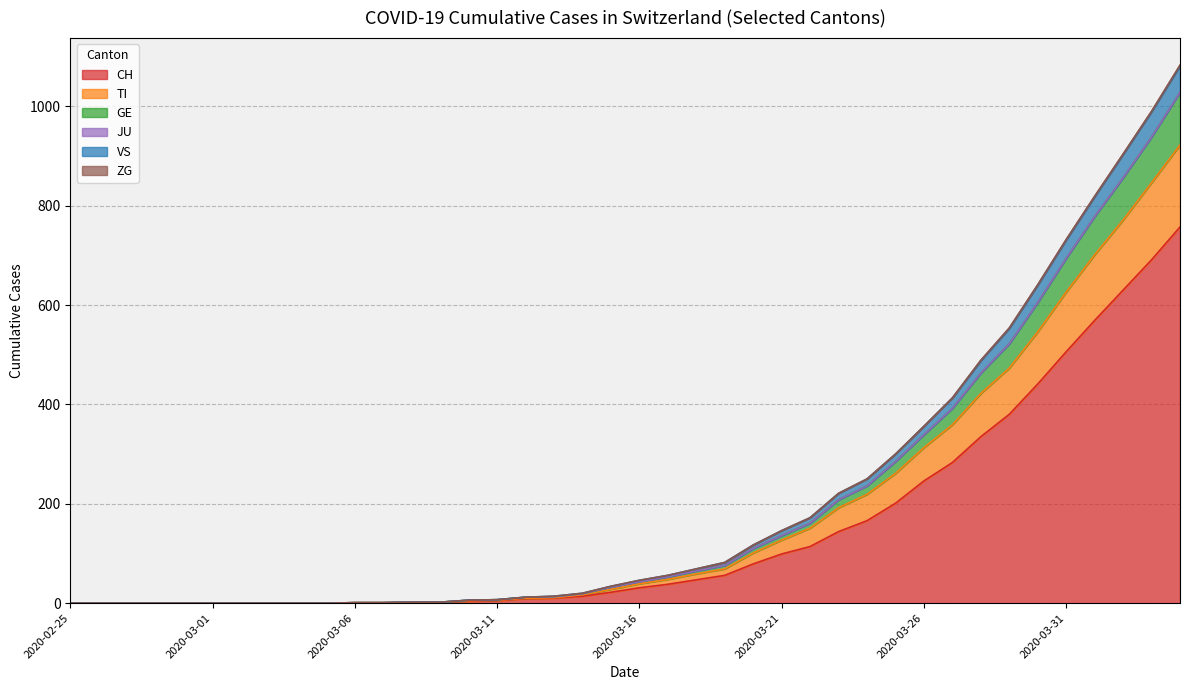

What is the maximum value for CH?

757